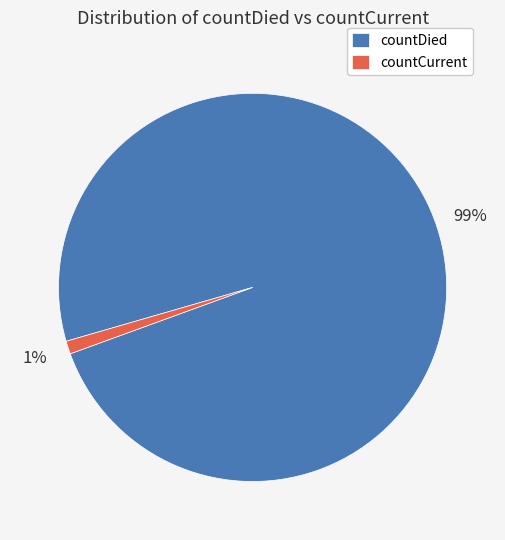

Rank the categories by value from highest to lowest.

countDied, countCurrent